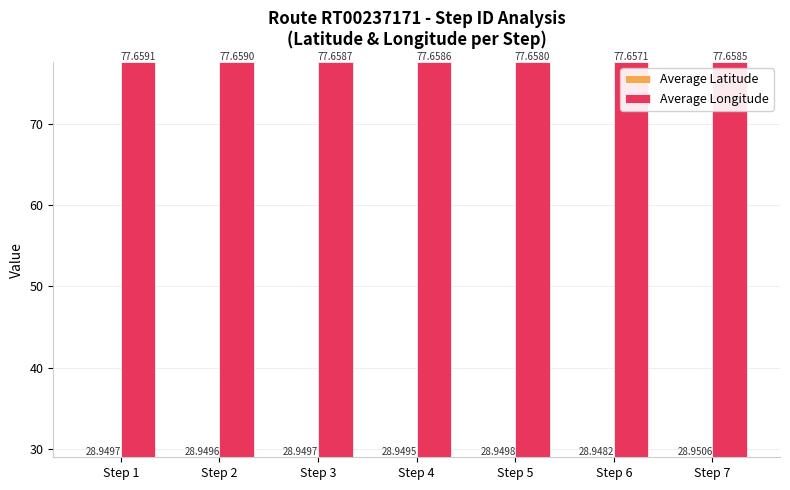

Reading left to right, extract all data points from this chart.

Average Latitude: Step 1=28.9	Step 2=28.9	Step 3=28.9	Step 4=28.9	Step 5=28.9	Step 6=28.9	Step 7=29.0
Average Longitude: Step 1=77.7	Step 2=77.7	Step 3=77.7	Step 4=77.7	Step 5=77.7	Step 6=77.7	Step 7=77.7